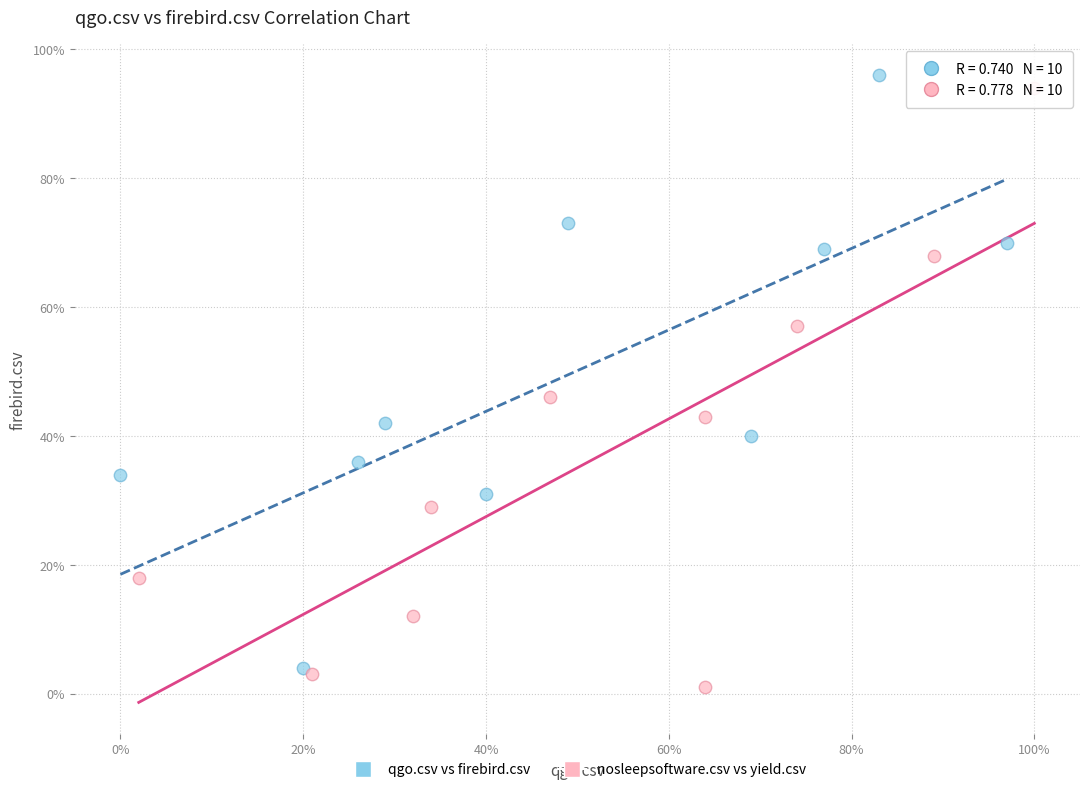

Which series reaches the maximum Y coordinate?

qgo.csv vs firebird.csv